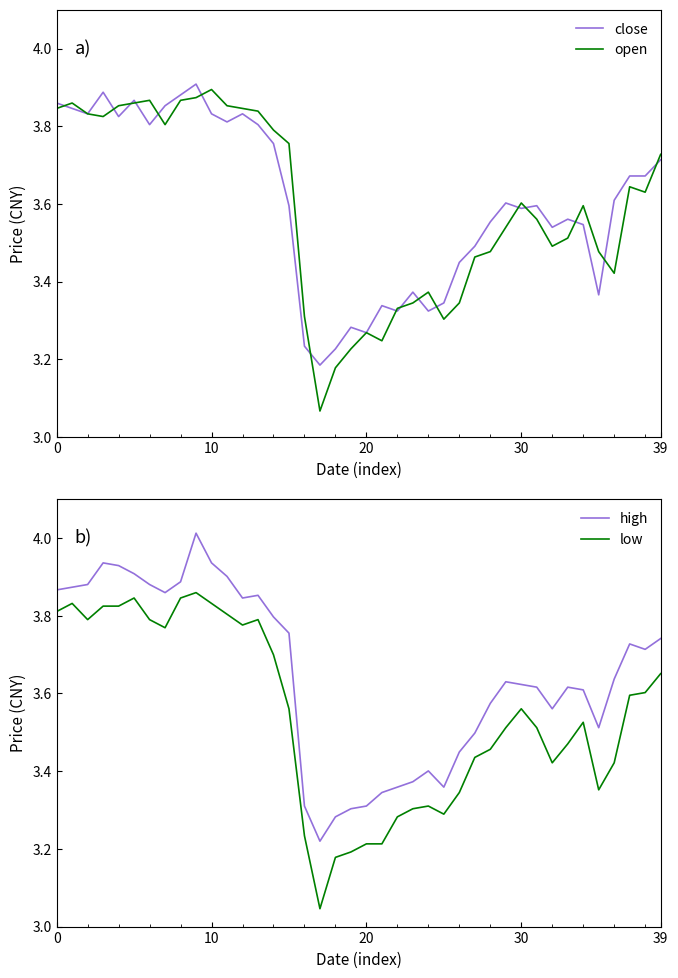

The low series shows 3.4 at 27. True or false?

True